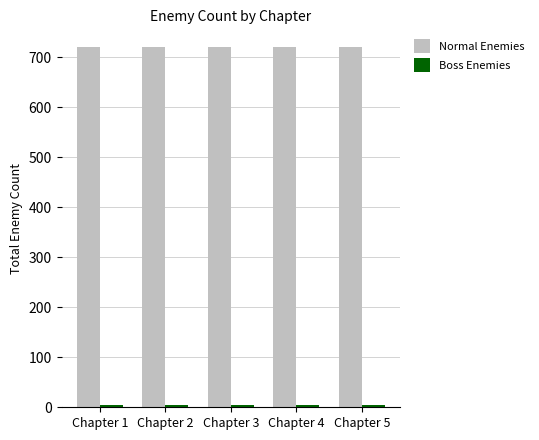

Does the chart contain stacked bars?

No